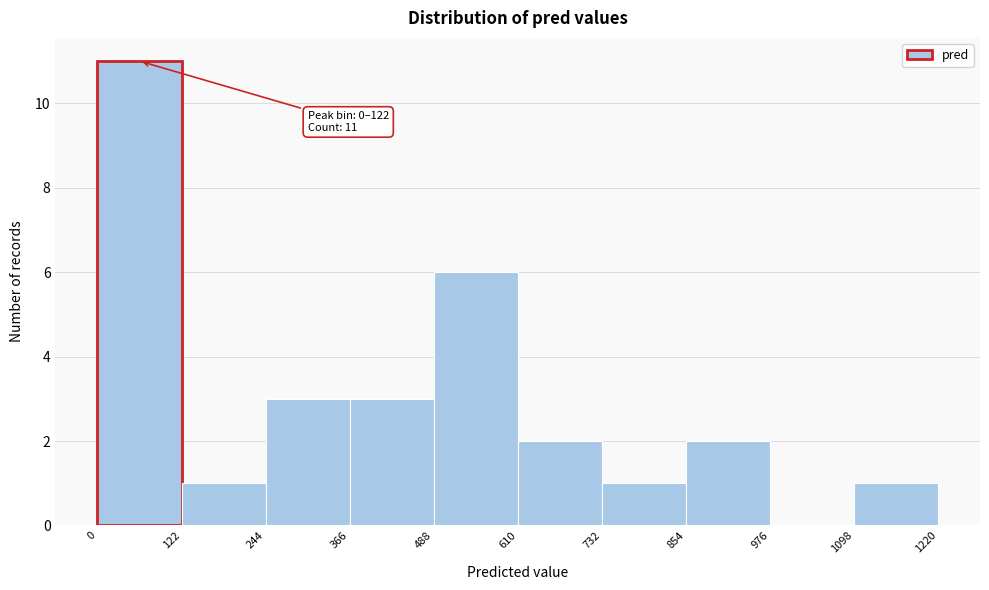

Over which range of the x-axis is the bar tallest?

0 to 122